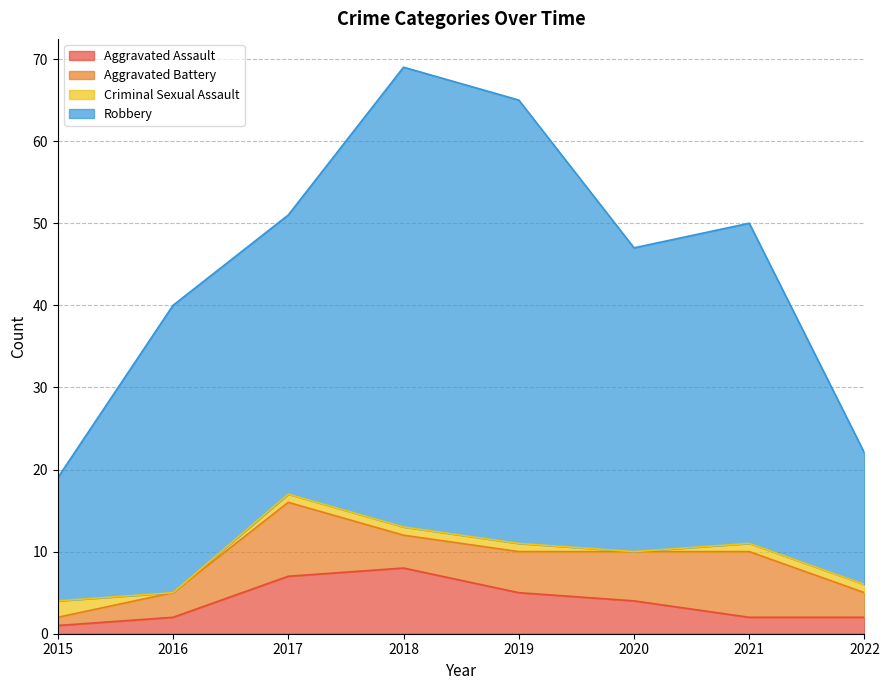

At which category is the sum across all series the highest?

2018